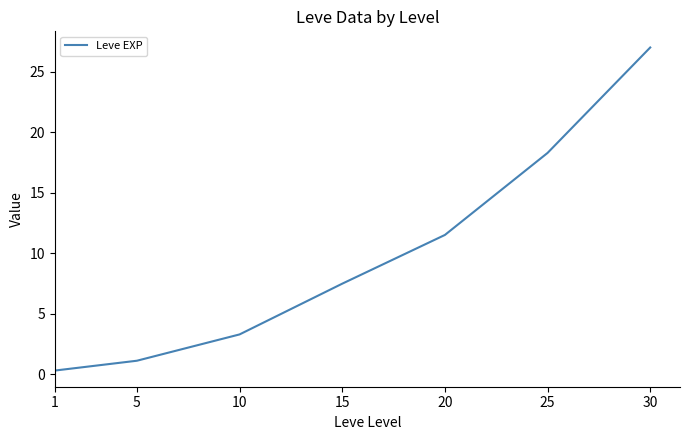

List the labels in order of value, largest first.

30, 25, 20, 15, 10, 5, 1